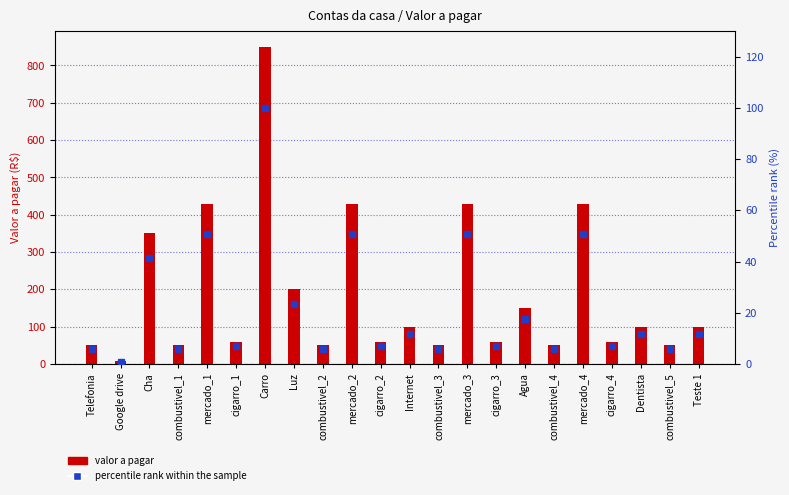

What is the label of the 1st bar from the right?

Teste 1